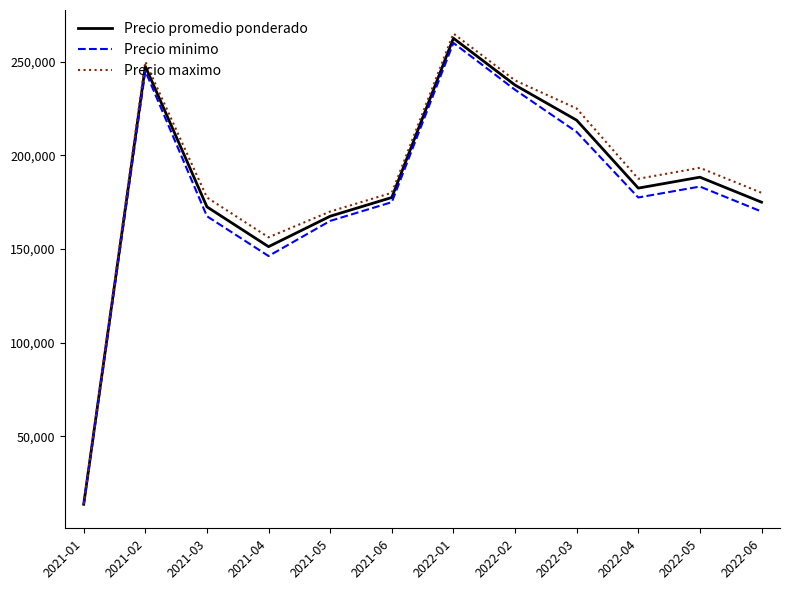

At which category does Precio maximo reach its first local valley?

2021-04